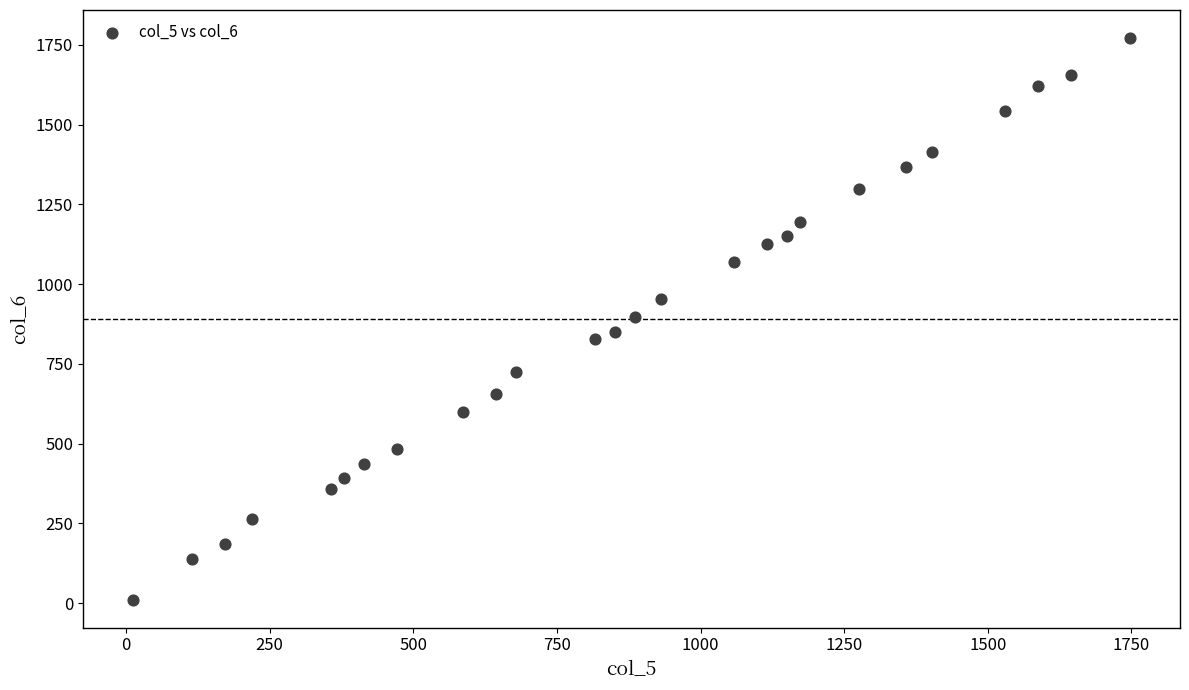

What is the range of X values (max minus min)?

1736.5